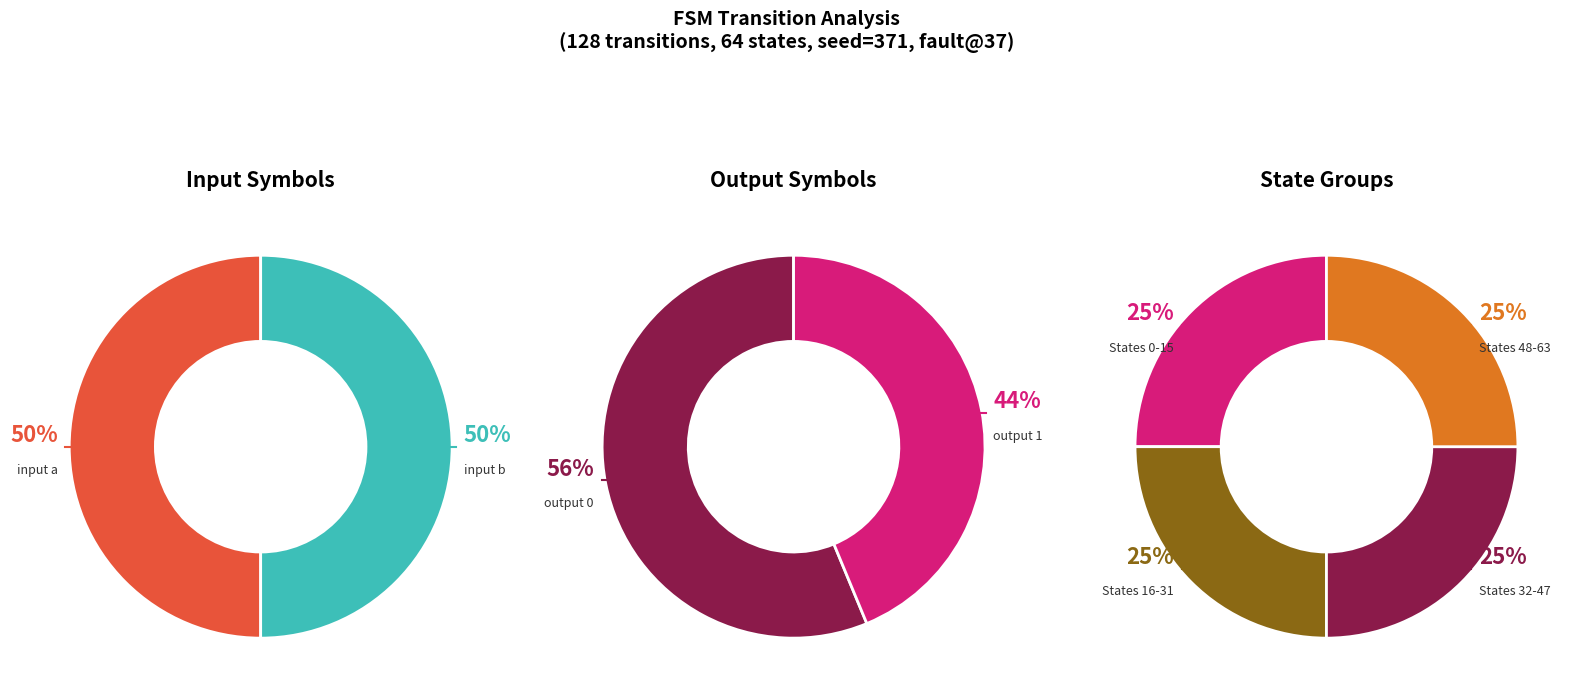

How many slices are in this pie chart?

2